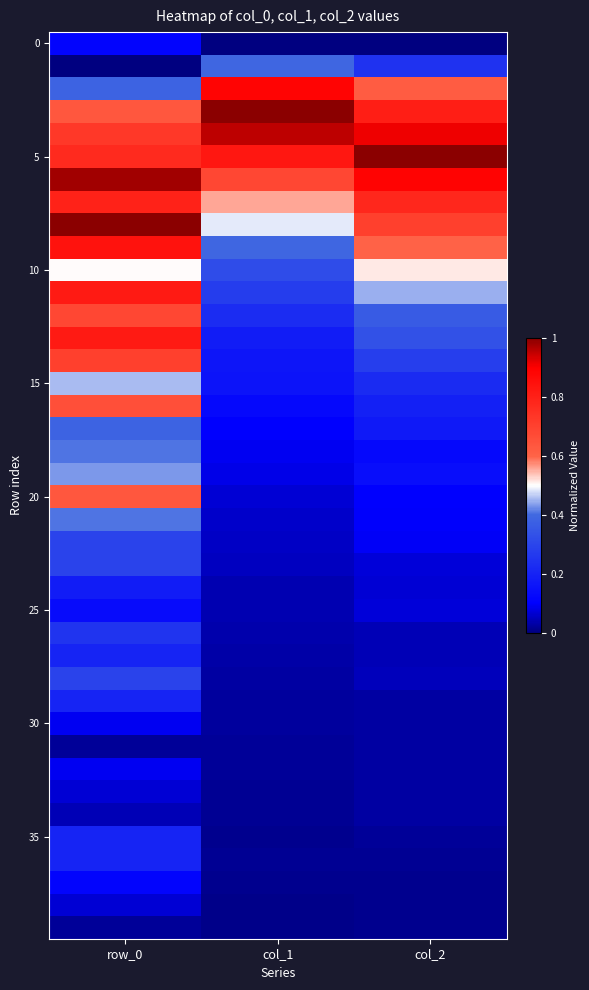

At which category is the sum across all series the highest?

row_0